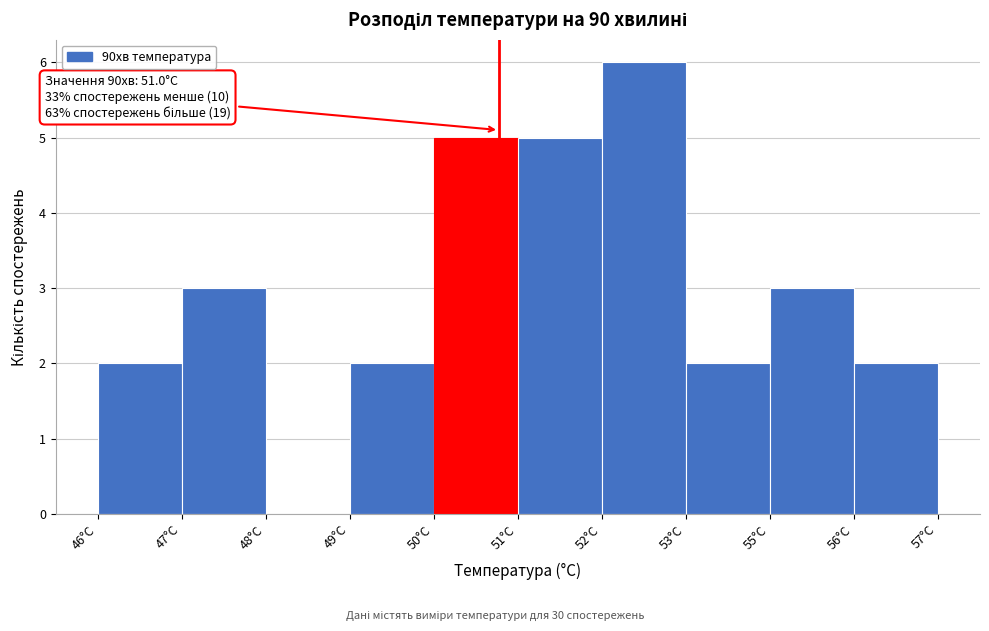

Reading right to left, what are all the values shown in this chart?

56°C=2	55°C=3	53°C=2	52°C=6	51°C=5	50°C=5	49°C=2	48°C=0	47°C=3	46°C=2